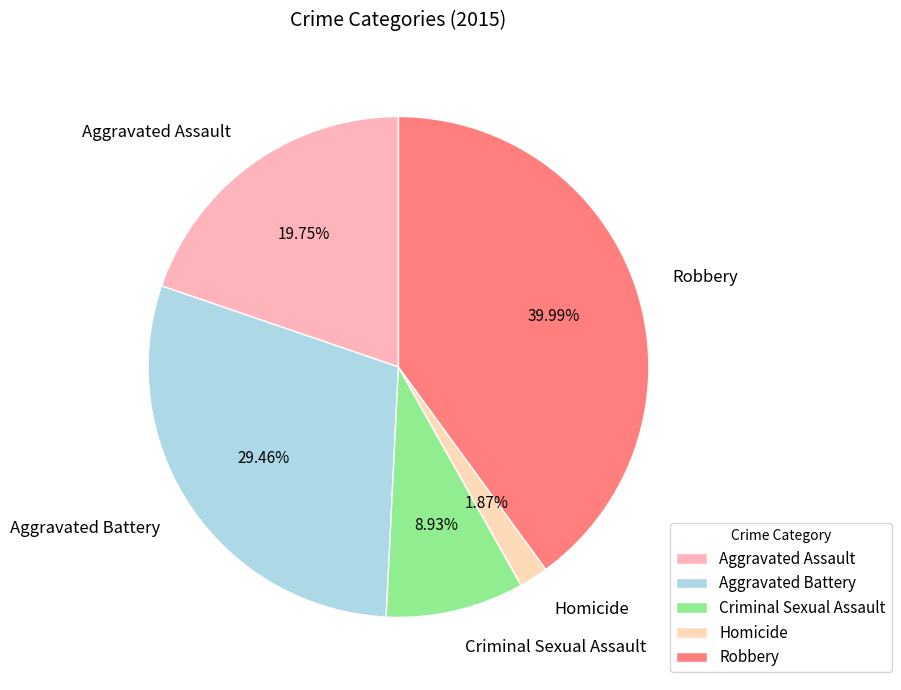

How many slices are in this pie chart?

5